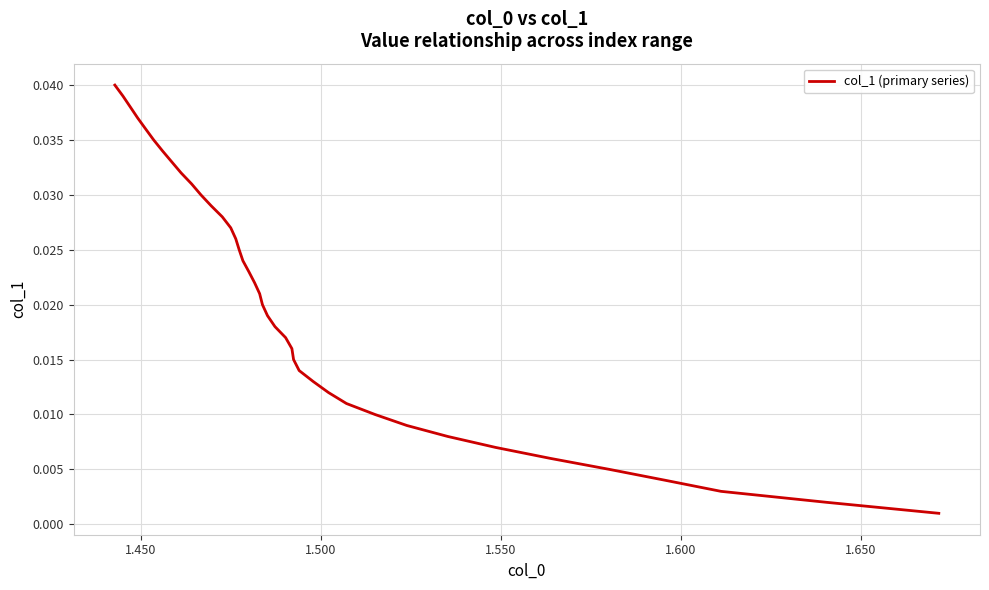

Is this an area chart (filled region under the line)?

No